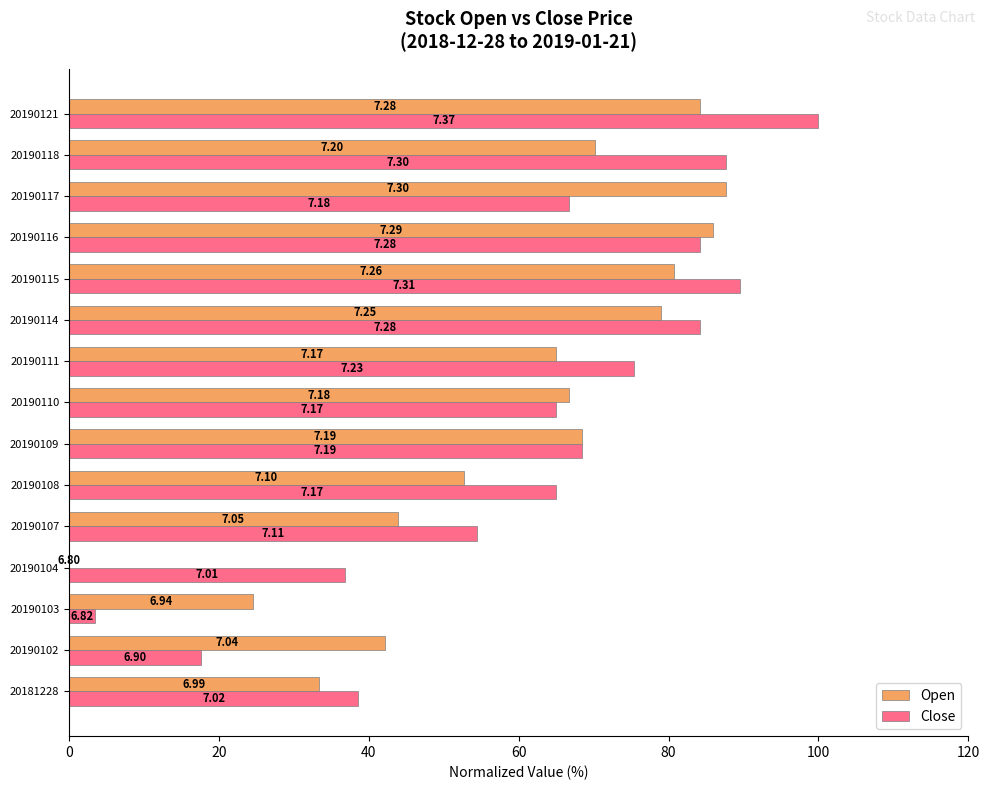

What are all the series names shown in the legend?

Open, Close